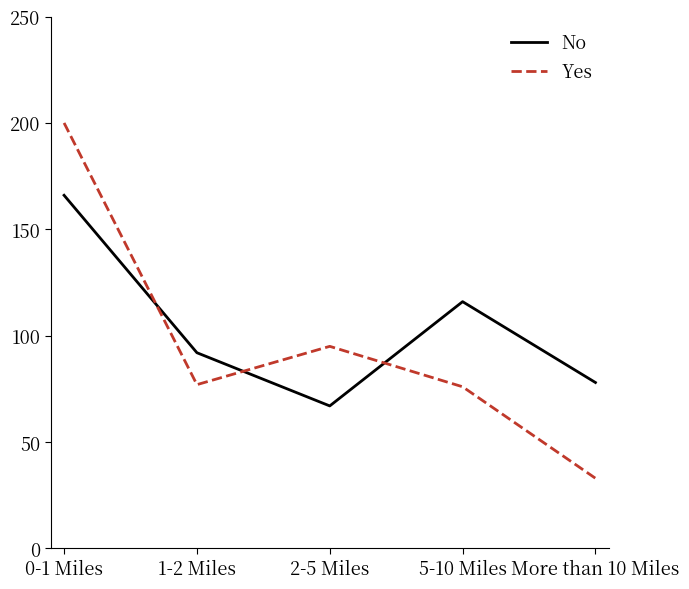

Which category has the highest value in the Yes series?

0-1 Miles